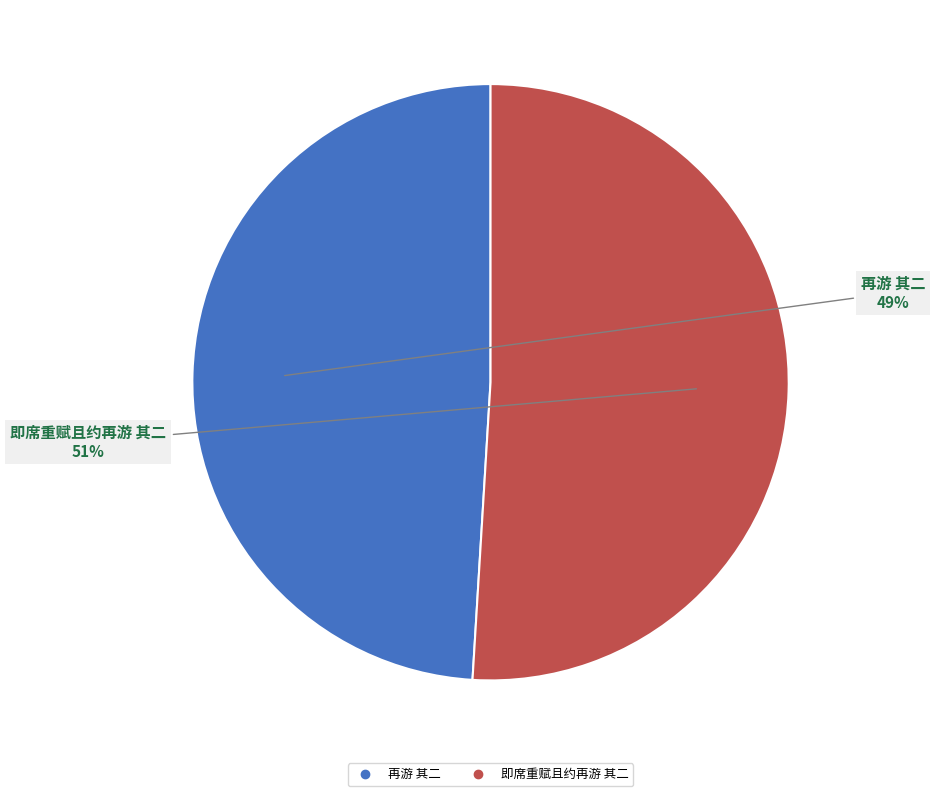

Do 即席重赋且约再游 其二 and 再游 其二 together represent more than half of the pie?

Yes